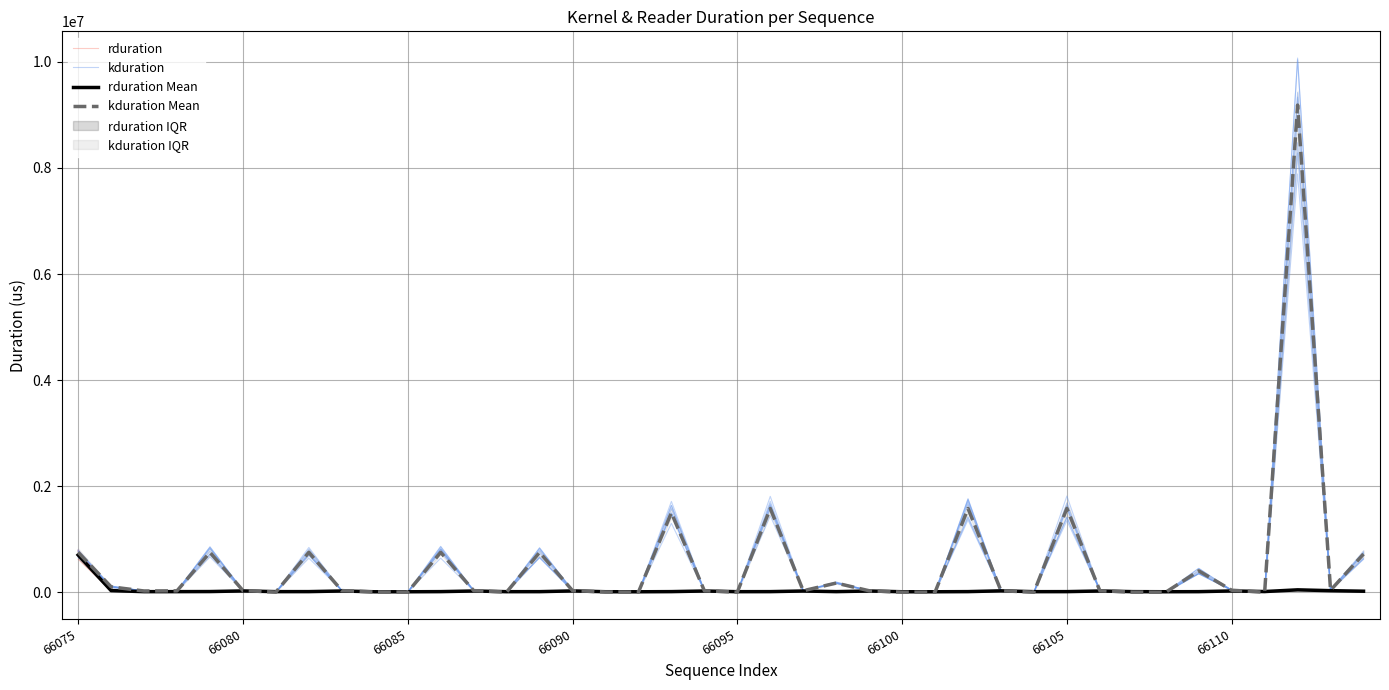

Is the value of rduration at 13 greater than the value of kduration at 66110?

No